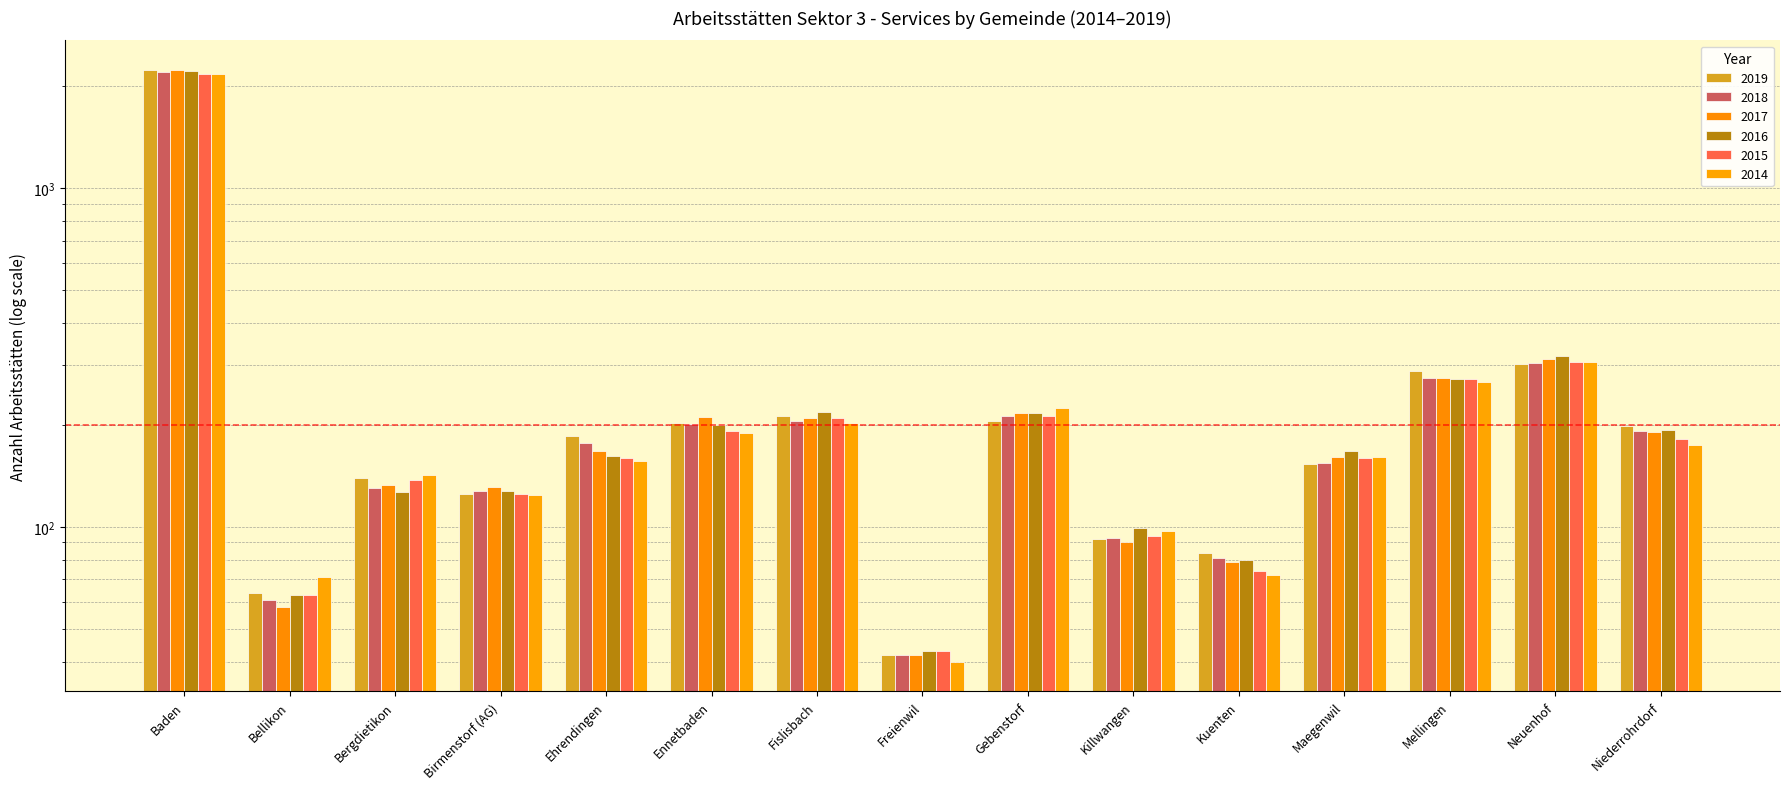

Reading right to left, what are all the values shown in this chart?

2019: 199	302	289	153	84	92	205	42	213	202	186	125	139	64	2224
2018: 192	304	275	154	81	93	212	42	205	201	177	128	130	61	2203
2017: 191	313	275	161	79	90	217	42	209	211	167	131	133	58	2232
2016: 193	320	274	167	80	99	217	43	218	200	162	128	127	63	2216
2015: 182	306	273	160	74	94	213	43	210	192	160	125	138	63	2174
2014: 174	307	267	161	72	97	225	40	202	189	157	124	142	71	2169